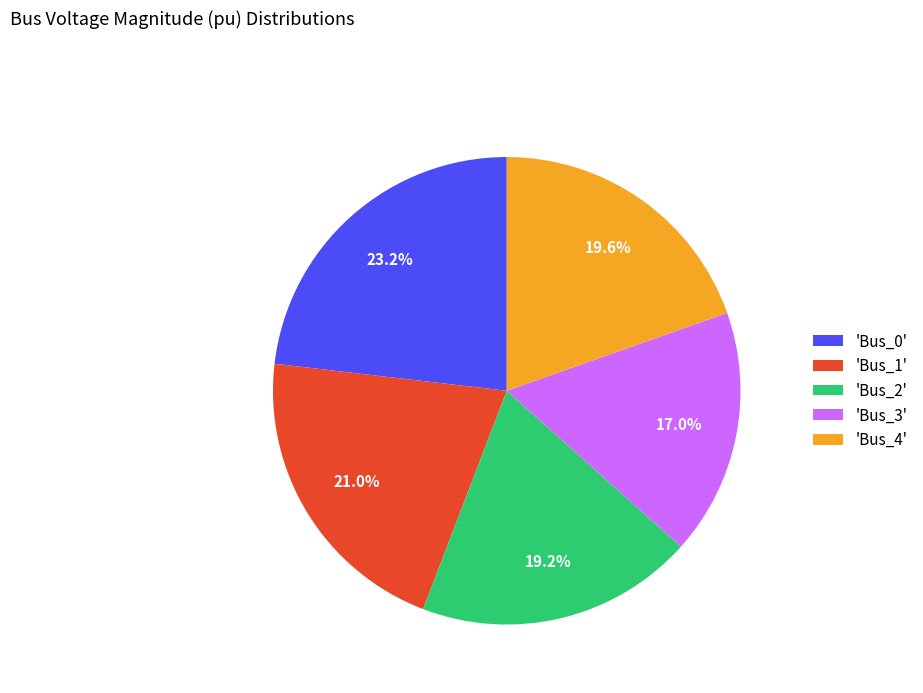

Combined, do 'Bus_0' and 'Bus_3' account for over 50%?

No